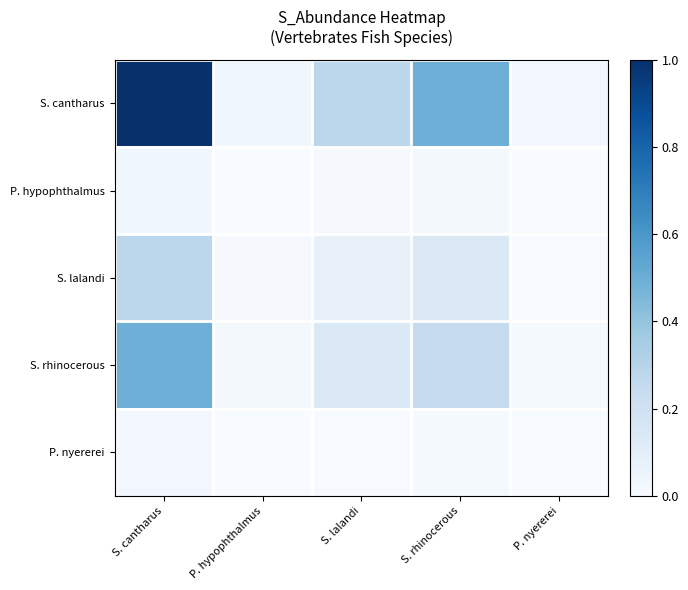

What is the total value across all series at S. rhinocerous?

0.9